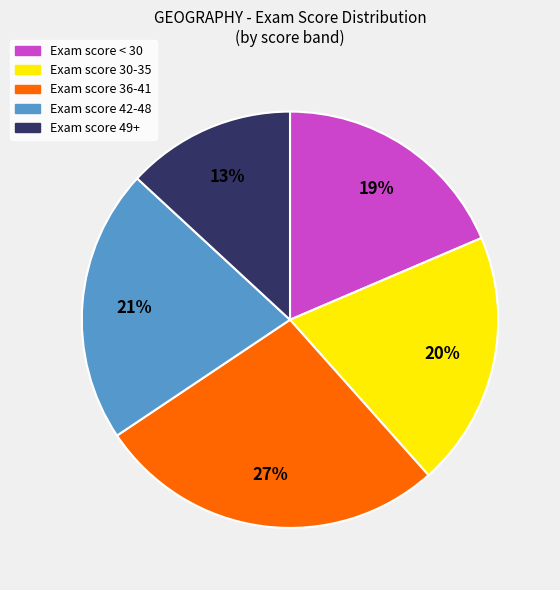

To the nearest percent, what is the difference between the largest and smallest slice percentages?

14%